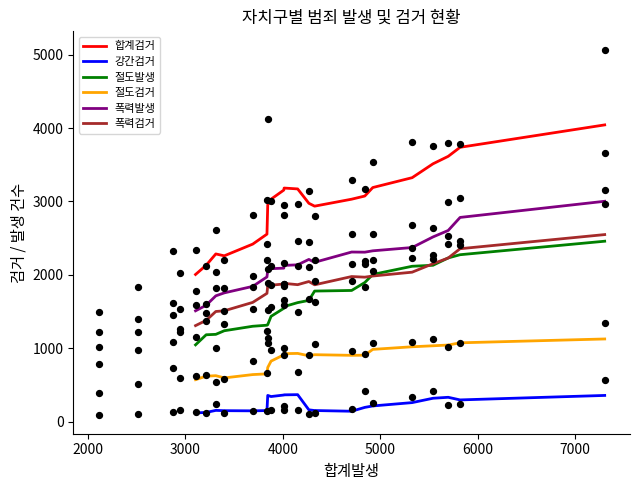

Which series has the largest total across all categories?

합계검거